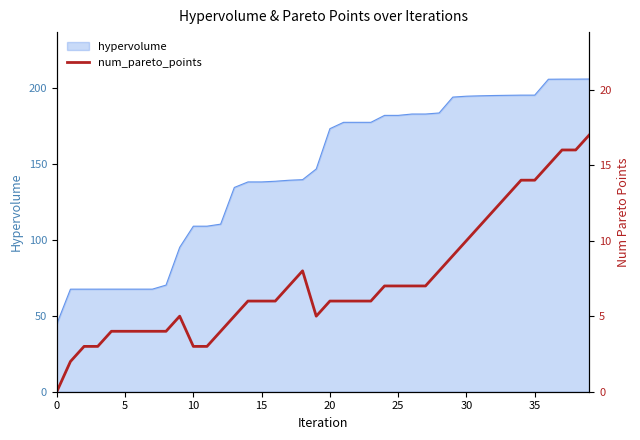

True or false: the data shows 26 at 39.

False